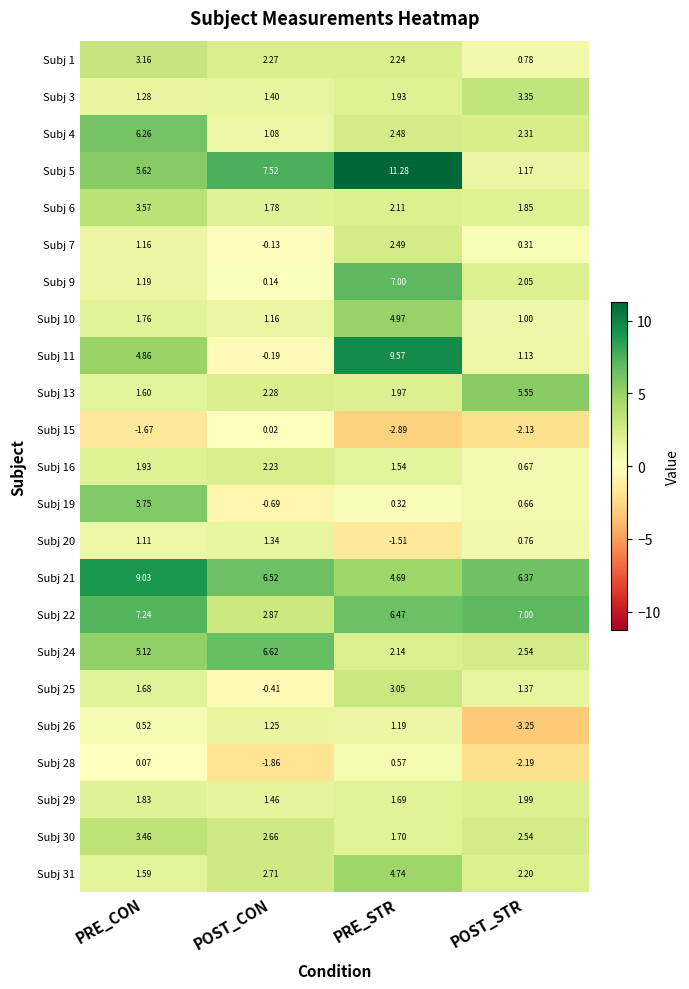

Which category has the lowest value across all series?

POST_STR